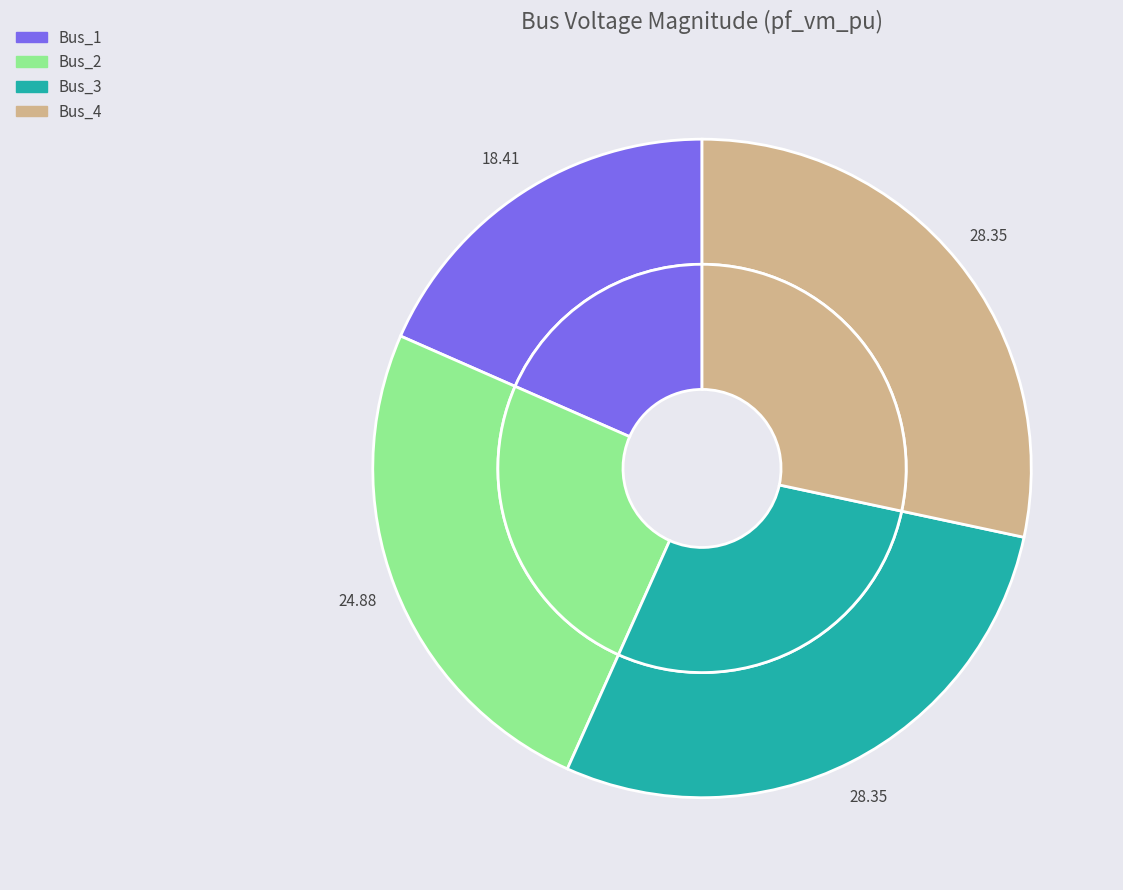

The Bus_4 slice represents 38% of the pie. True or false?

False